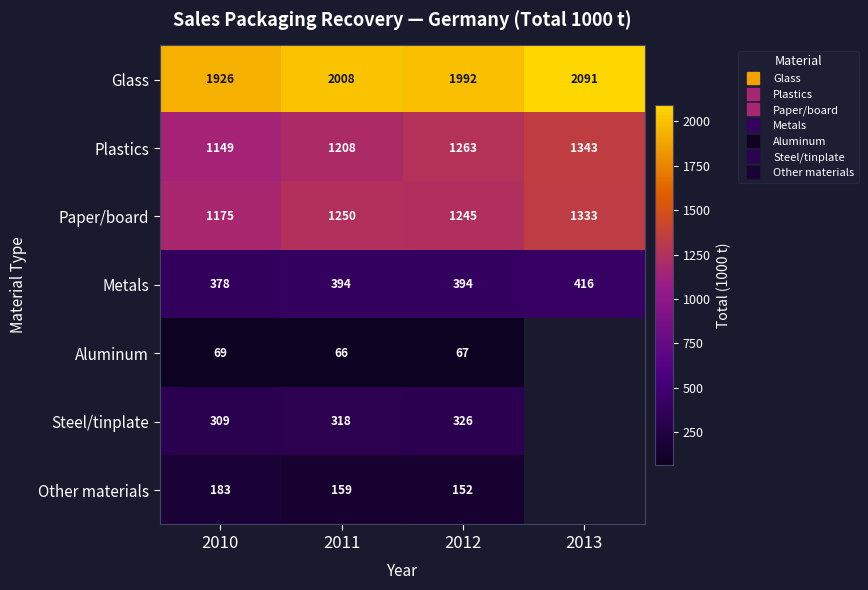

List the series in order of their peak value, highest first.

Glass, Plastics, Paper/board, Metals, Steel/tinplate, Other materials, Aluminum